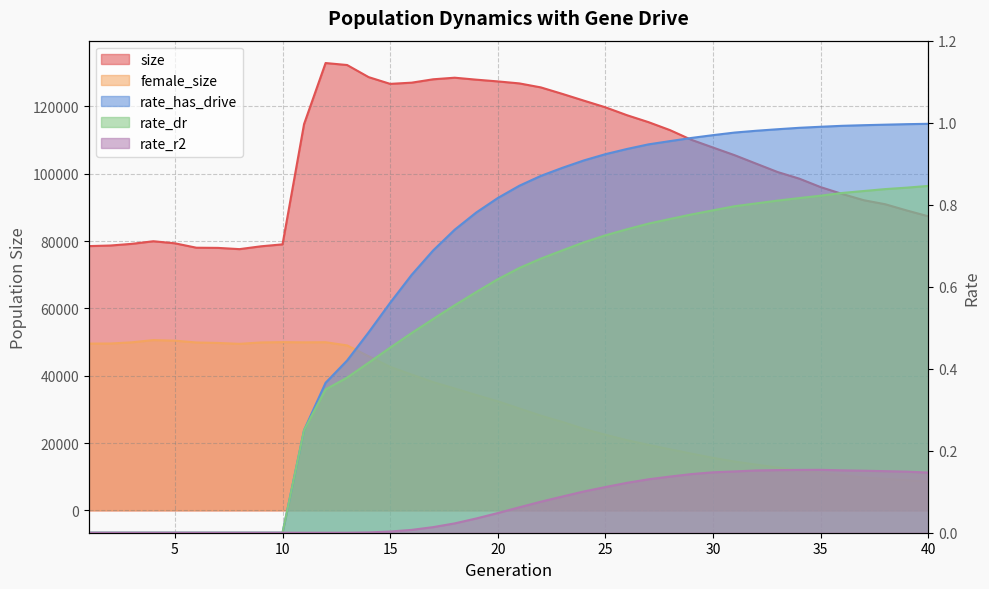

Reading left to right, list all the values displayed in this chart.

size: 78496.0	78670.0	79169.0	79940.0	79330.0	78018.0	77969.0	77597.0	78440.0	79016.0	114745.0	132879.0	132289.0	128693.0	126688.0	127049.0	128053.0	128521.0	127939.0	127421.0	126830.0	125640.0	123710.0	121704.0	119726.0	117382.0	115320.0	112947.0	110058.0	107772.0	105506.0	102995.0	100496.0	98546.0	96013.0	93984.0	92130.0	90926.0	89076.0	87345.0
female_size: 49538.0	49560.0	49917.0	50580.0	50399.0	49866.0	49729.0	49463.0	49878.0	49971.0	49910.0	49947.0	48996.0	45774.0	42636.0	40332.0	38095.0	36194.0	34262.0	32395.0	30251.0	28127.0	26270.0	24201.0	22458.0	20855.0	19442.0	18149.0	16843.0	15595.0	14503.0	13584.0	12707.0	11887.0	11101.0	10477.0	9741.0	9372.0	8964.0	8512.0
rate_has_drive: 0.0	0.0	0.0	0.0	0.0	0.0	0.0	0.0	0.0	0.0	0.3	0.4	0.4	0.5	0.6	0.6	0.7	0.7	0.8	0.8	0.8	0.9	0.9	0.9	0.9	0.9	0.9	1.0	1.0	1.0	1.0	1.0	1.0	1.0	1.0	1.0	1.0	1.0	1.0	1.0
rate_dr: 0.0	0.0	0.0	0.0	0.0	0.0	0.0	0.0	0.0	0.0	0.3	0.3	0.4	0.4	0.5	0.5	0.5	0.6	0.6	0.6	0.6	0.7	0.7	0.7	0.7	0.7	0.8	0.8	0.8	0.8	0.8	0.8	0.8	0.8	0.8	0.8	0.8	0.8	0.8	0.8
rate_r2: 0.0	0.0	0.0	0.0	0.0	0.0	0.0	0.0	0.0	0.0	0.0	0.0	0.0	0.0	0.0	0.0	0.0	0.0	0.0	0.0	0.1	0.1	0.1	0.1	0.1	0.1	0.1	0.1	0.1	0.1	0.1	0.2	0.2	0.2	0.2	0.2	0.2	0.2	0.1	0.1